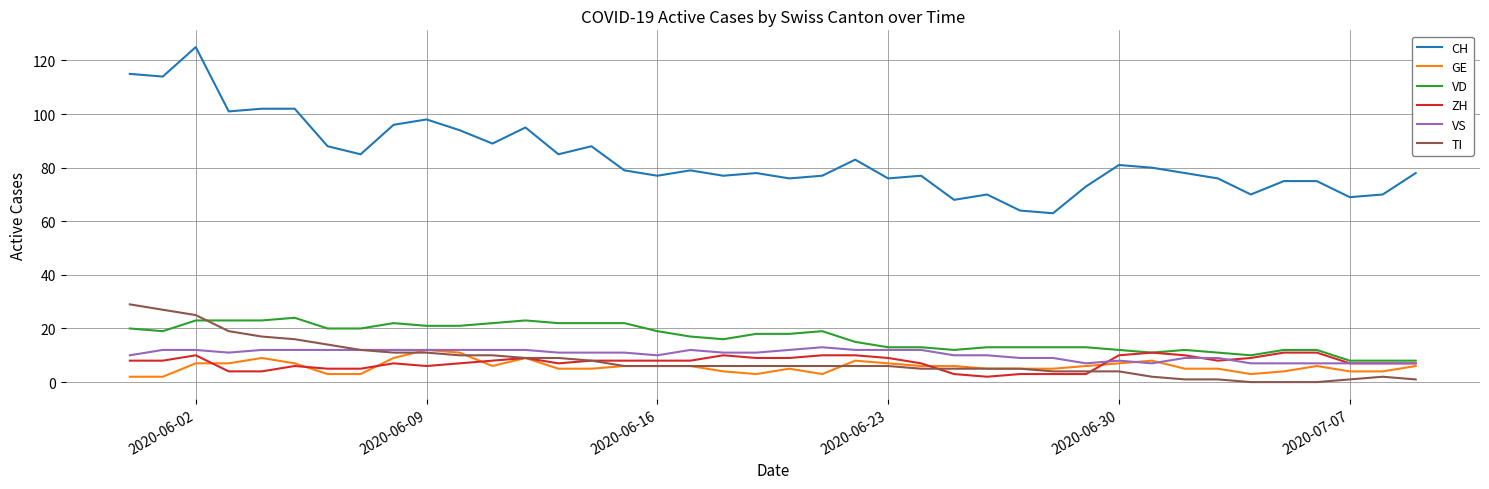

What is the maximum value for CH?

125